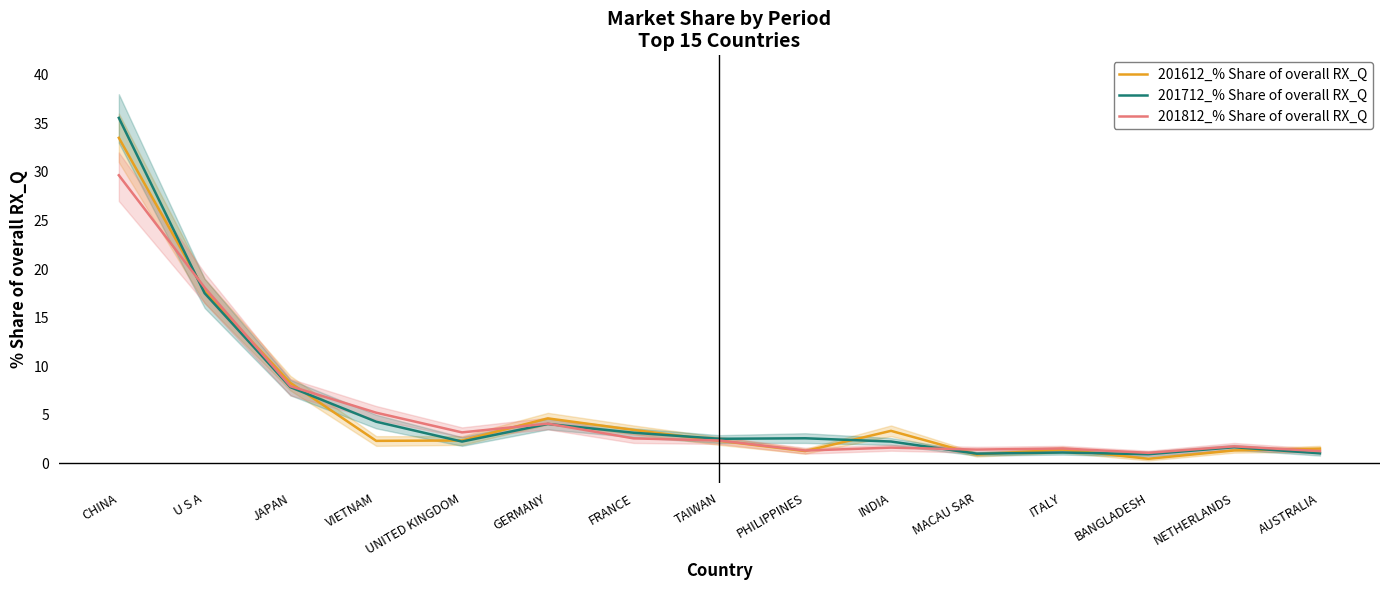

What position from the right is GERMANY?

10